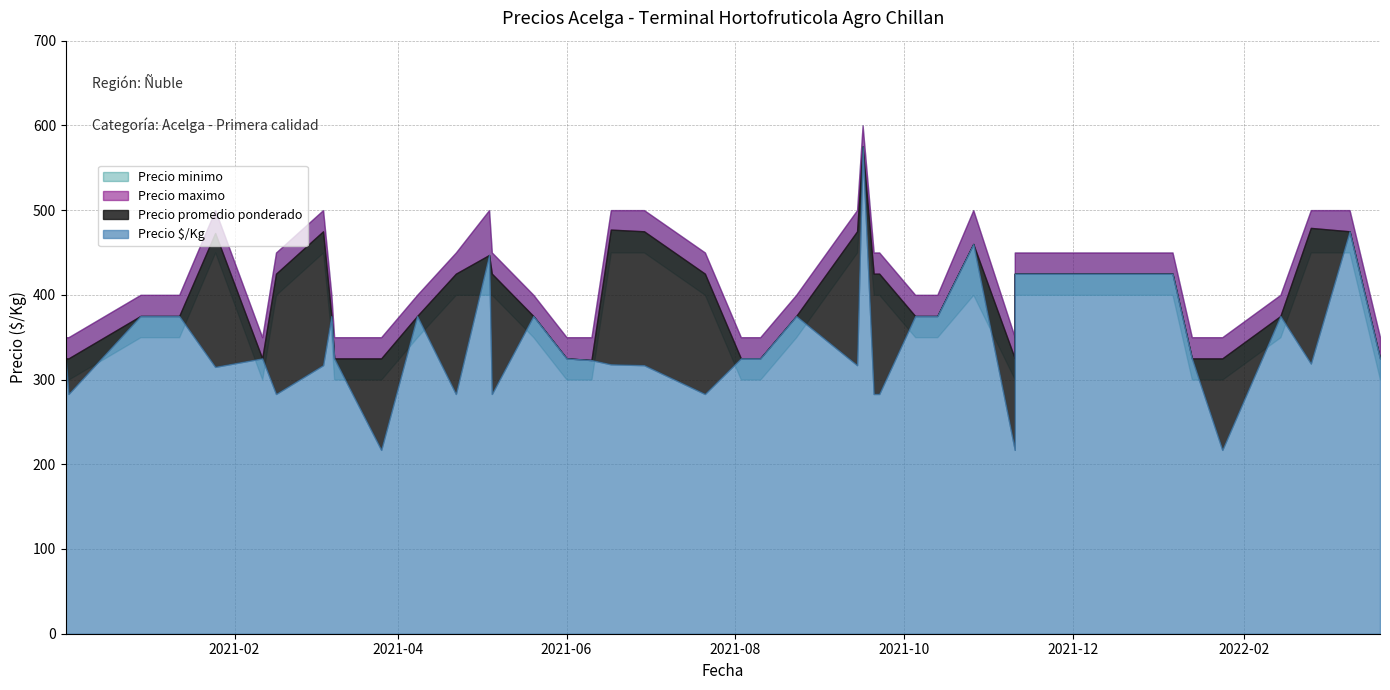

The Precio maximo series shows 461 at 2021-03-26. True or false?

False